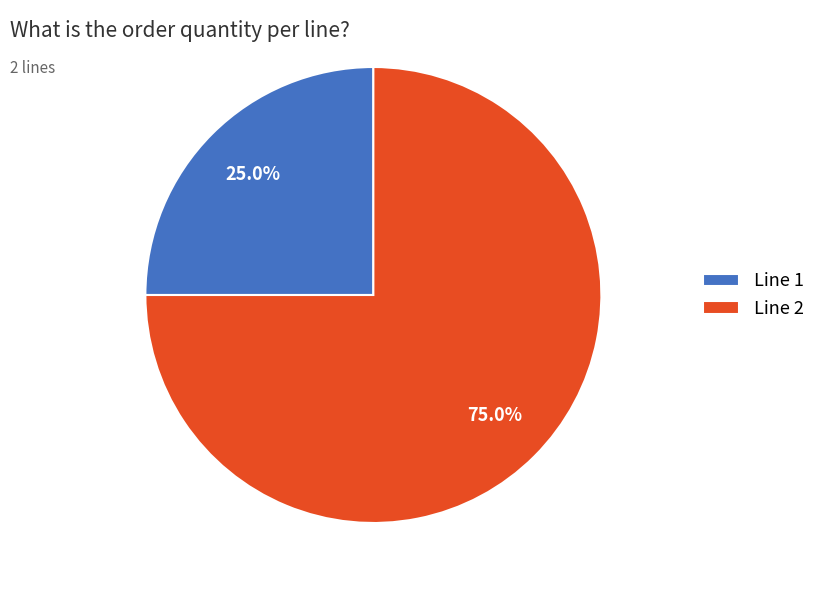

Between Line 2 and Line 1, which is larger?

Line 2